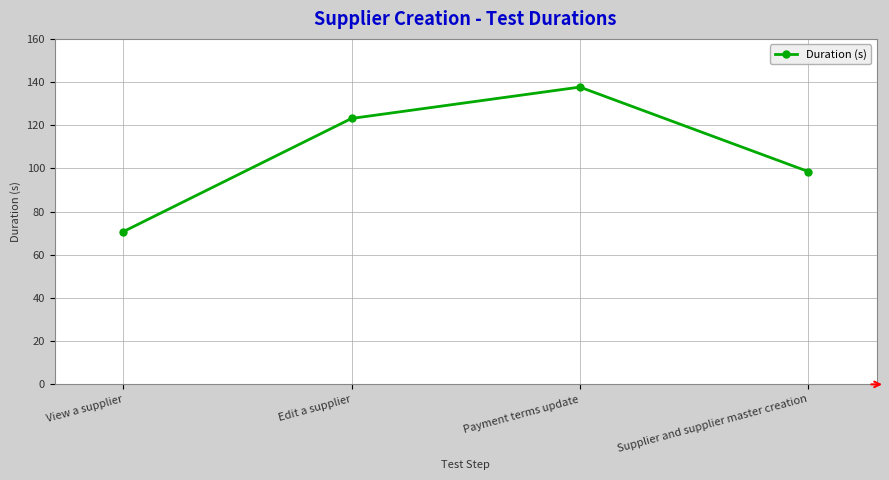

Is it true that the value at Supplier and supplier master creation is 98.6?

True